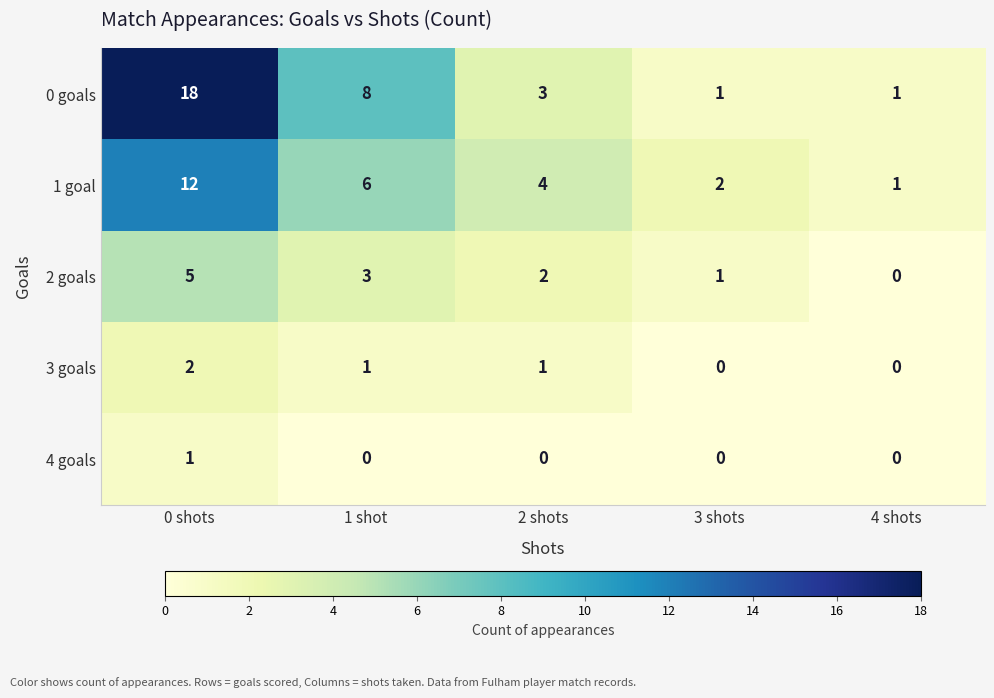

What is the approximate value of 1 goal at 2 shots?

4